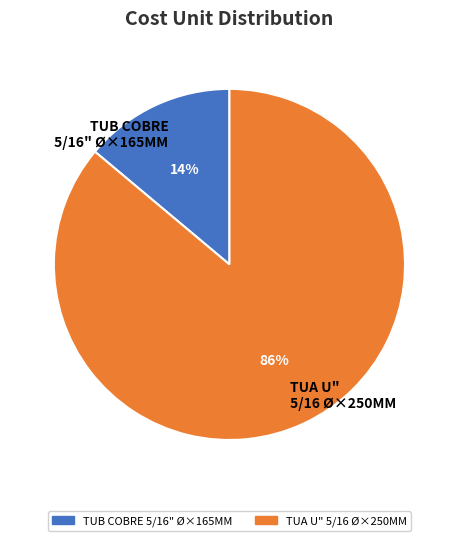

To the nearest percent, what percentage of the pie is TUB COBRE 5/16" Ø×165MM?

14%